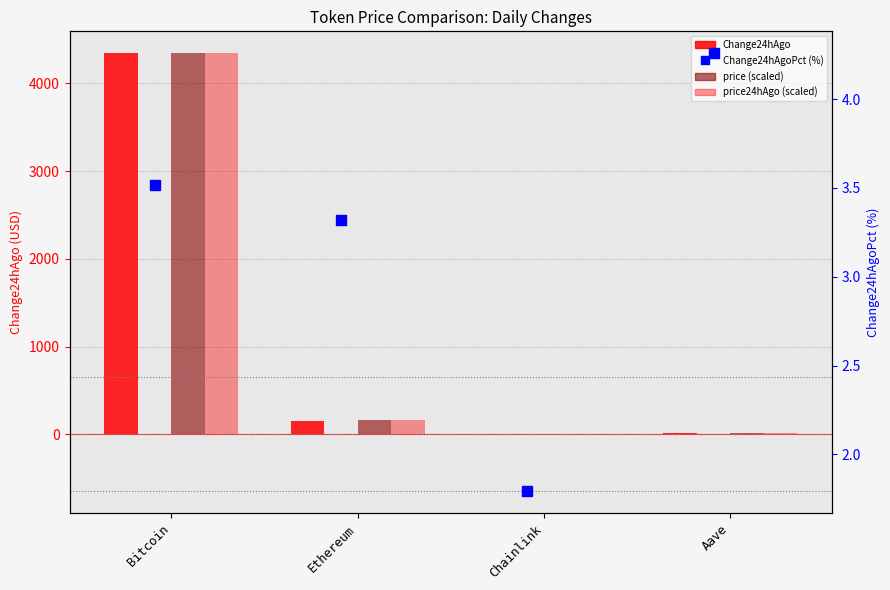

What are all the series names shown in the legend?

Change24hAgo, price (scaled), price24hAgo (scaled), Change24hAgoPct (%)